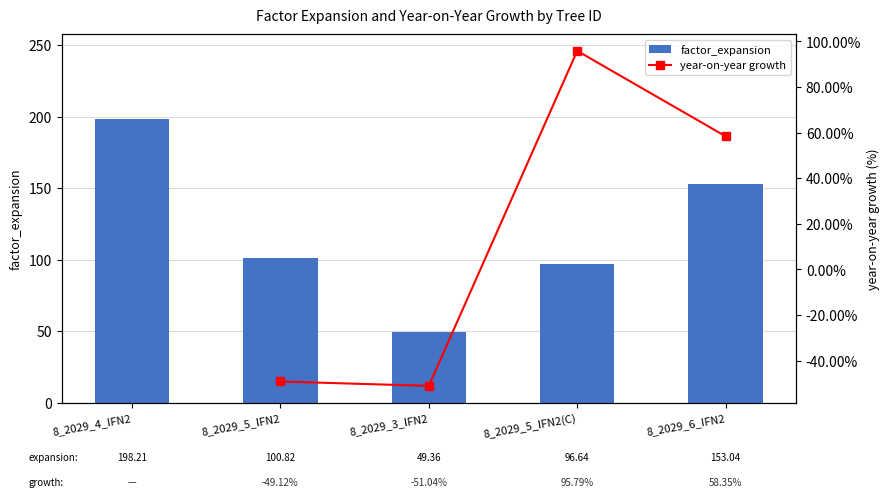

Which category has the lowest value in the factor_expansion series?

8_2029_3_IFN2